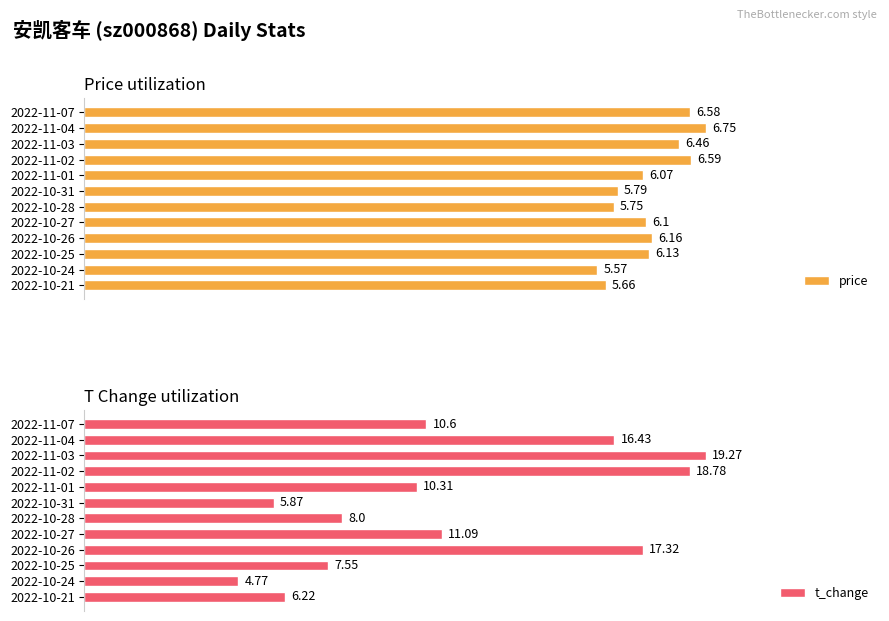

At 7, list the series in order from largest to smallest.

t_change, price